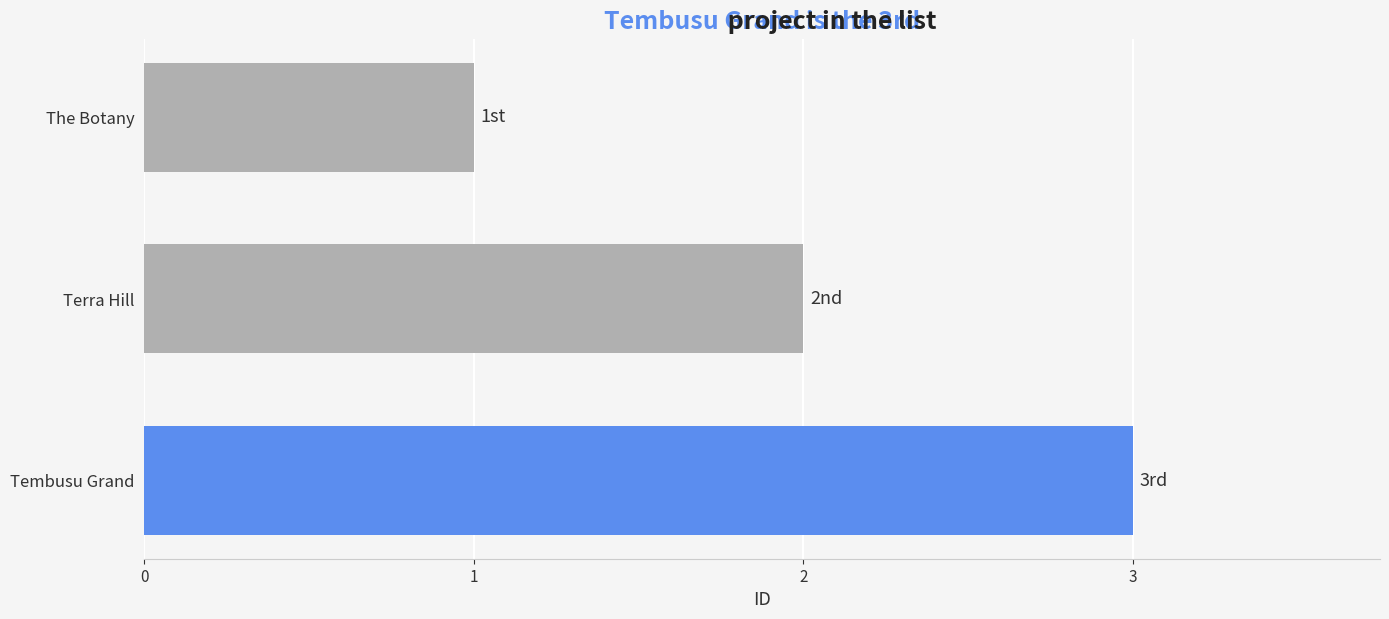

List the labels in order of value, largest first.

Tembusu Grand, Terra Hill, The Botany